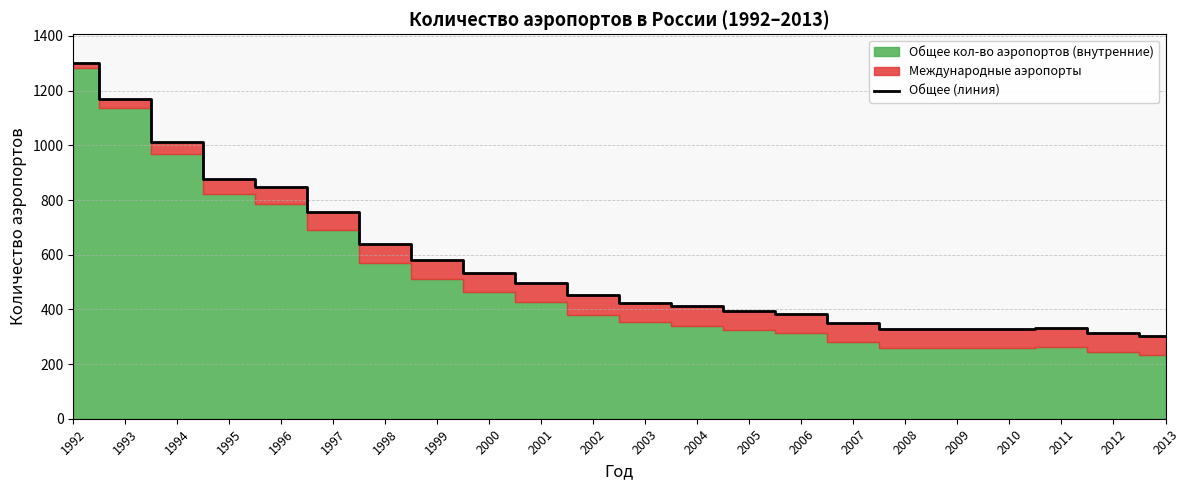

Does the chart have visible grid lines?

Yes